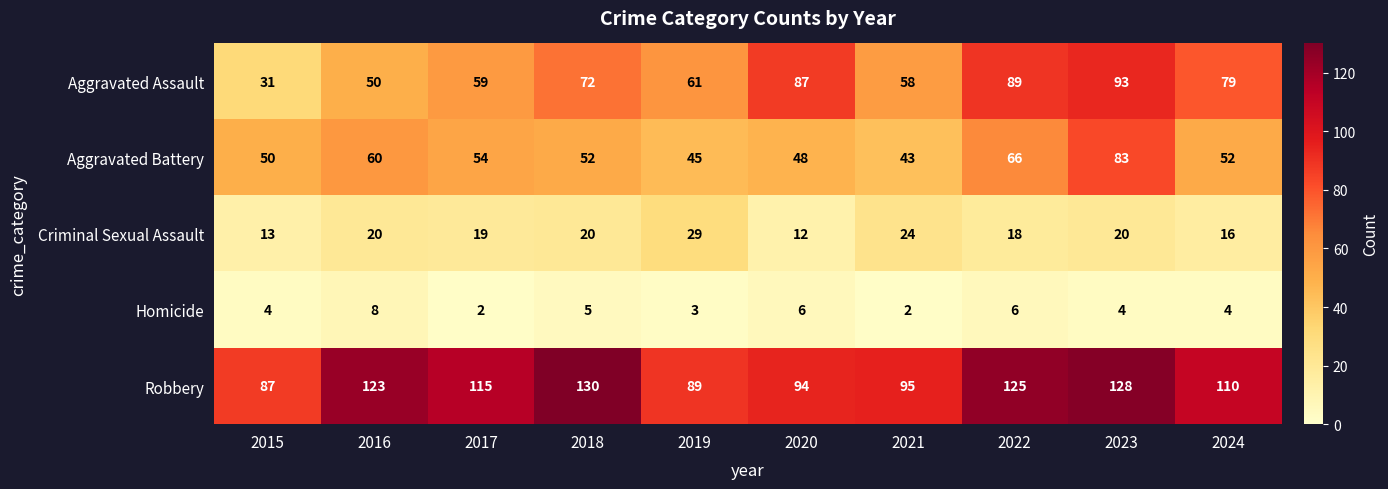

What is the average value of the Aggravated Battery series?

55